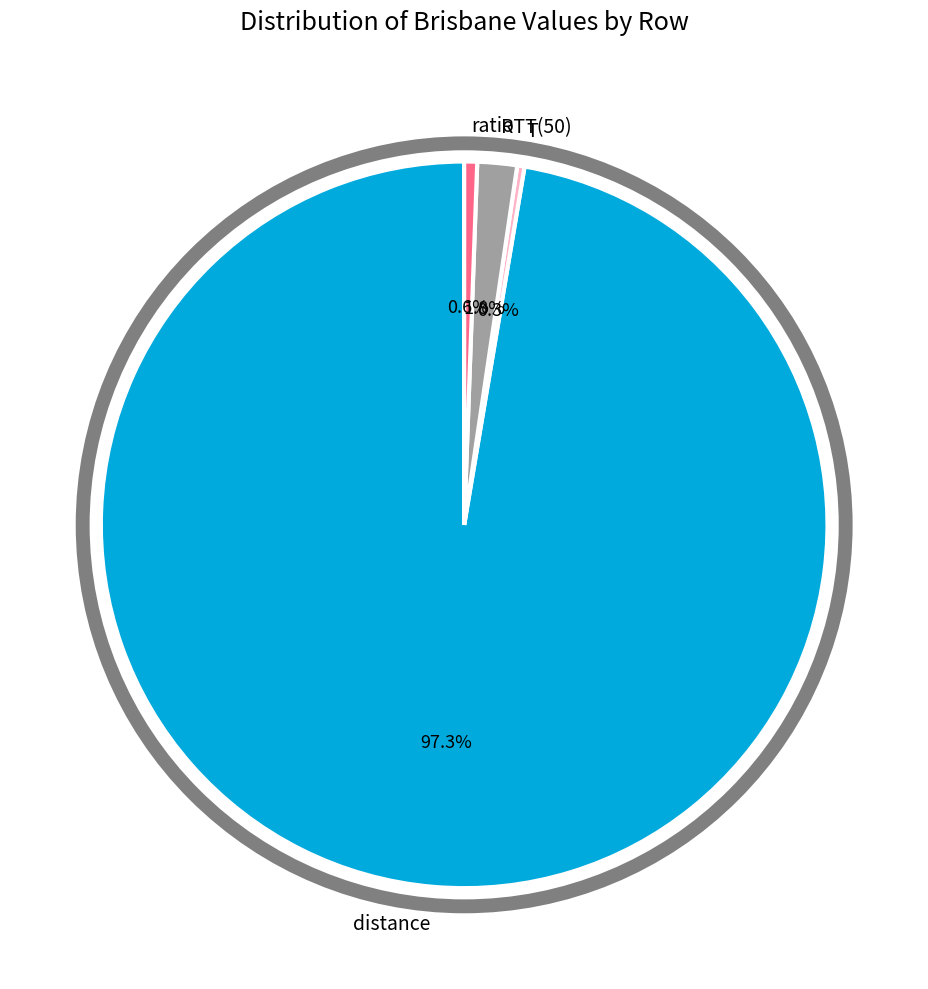

What percentage is the ratio slice, to the nearest percent?

1%